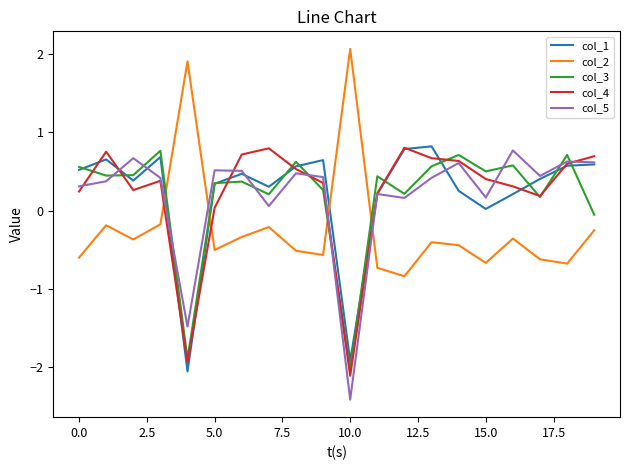

True or false: col_1 and col_2 intersect in this chart.

True